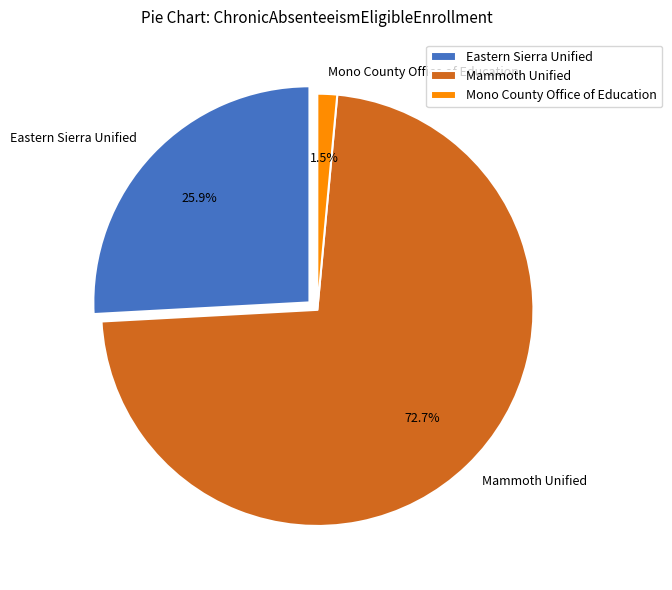

What is the change in value from Eastern Sierra Unified to Mammoth Unified?

+762